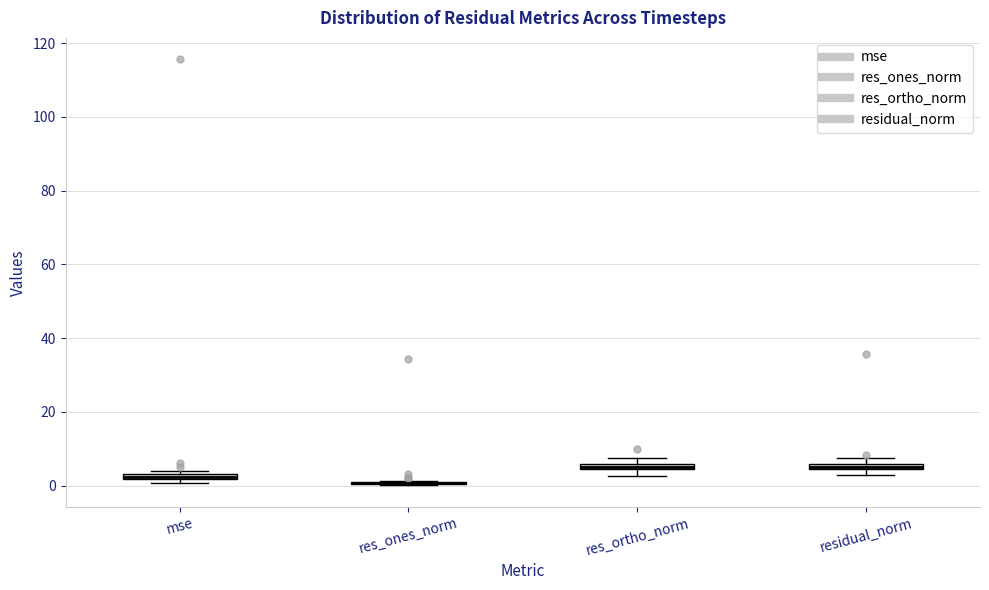

Where is the lower edge of the box for res_ortho_norm on the y-axis? The values are not printed on the chart, so give them approximately, as read against the axis.

4